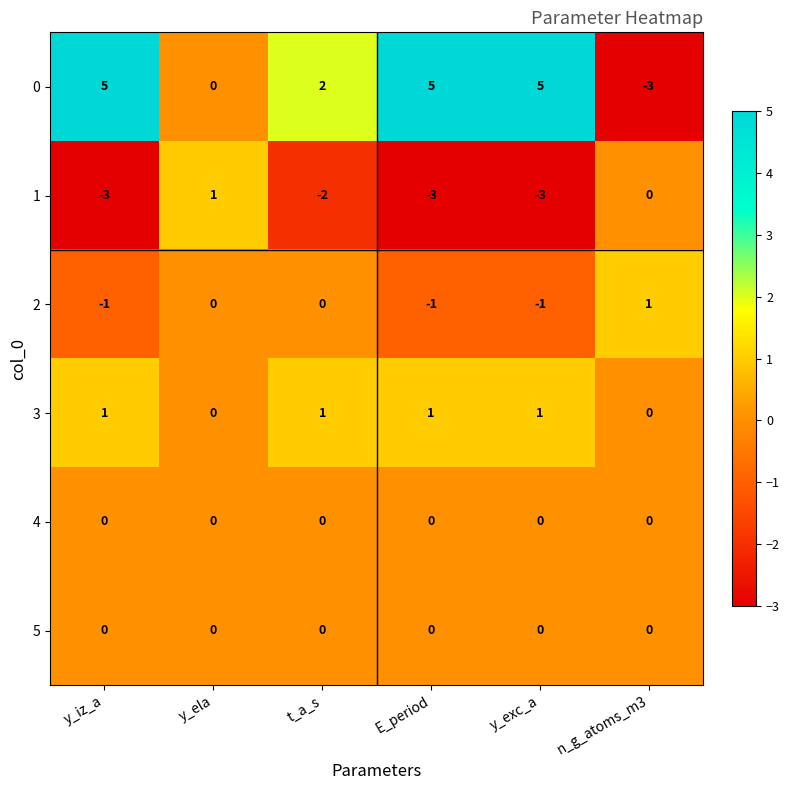

What is the total value across all series at y_ela?

1